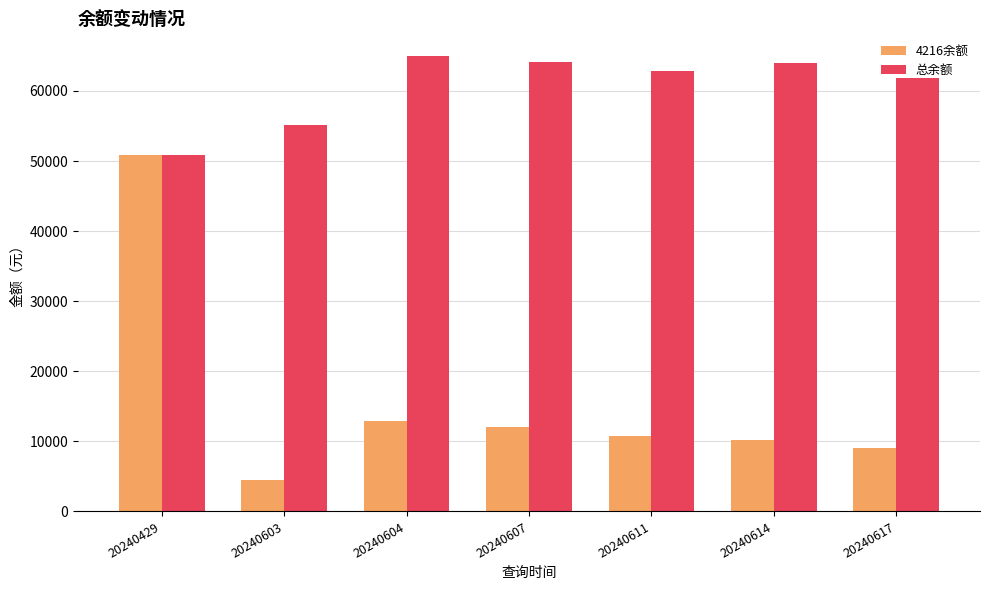

What is the smallest value displayed?

4559.6